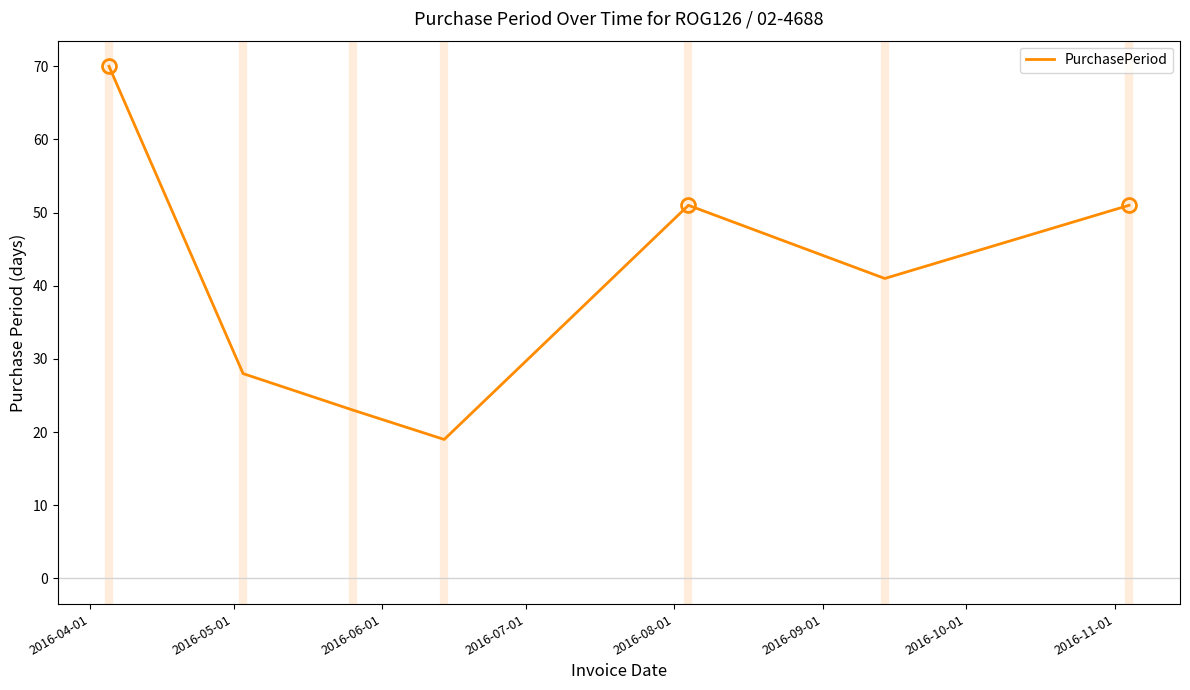

What is the difference between the maximum and minimum values?

51